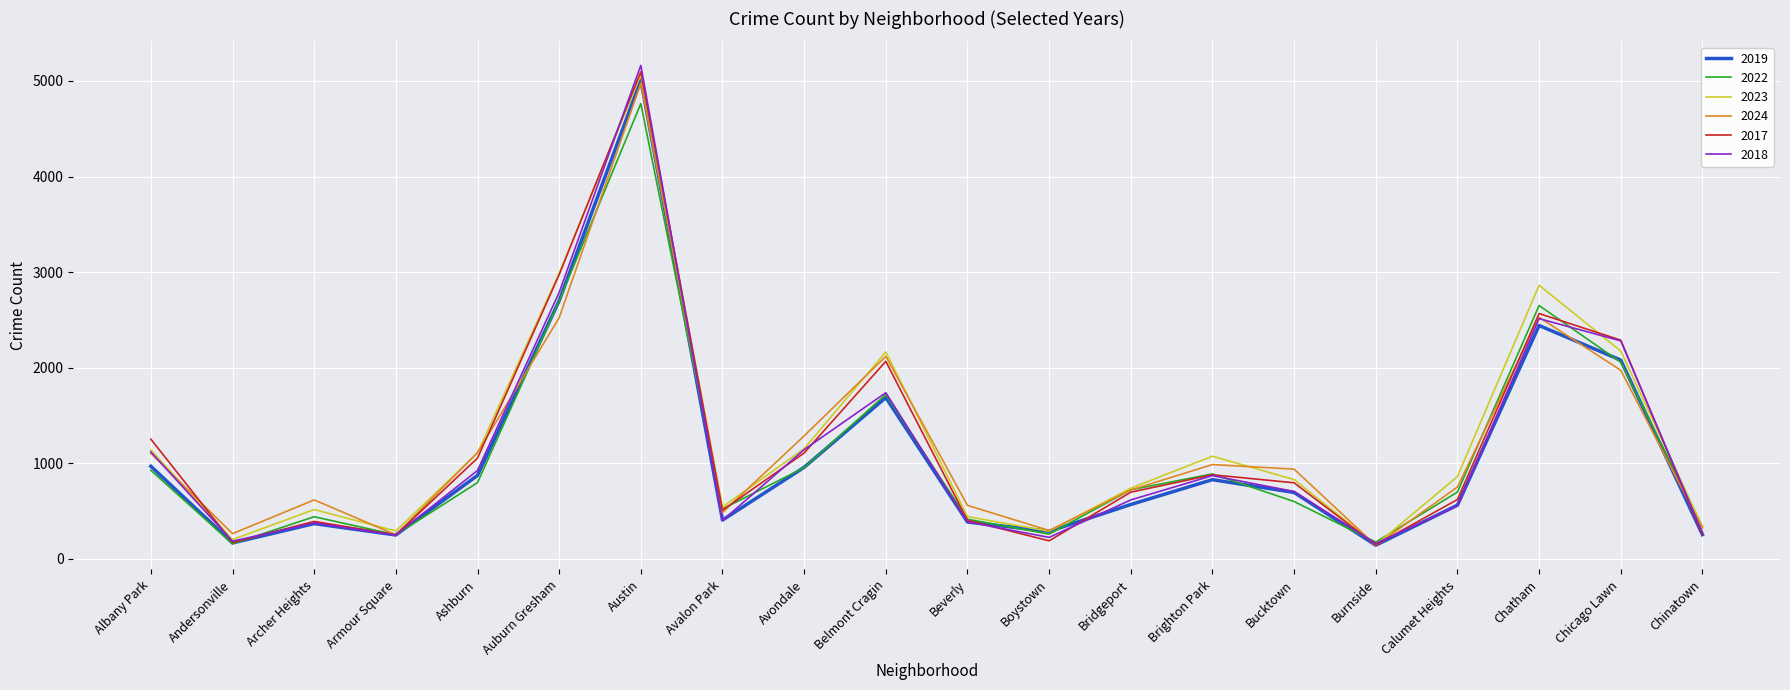

Count the number of data series in this chart.

6